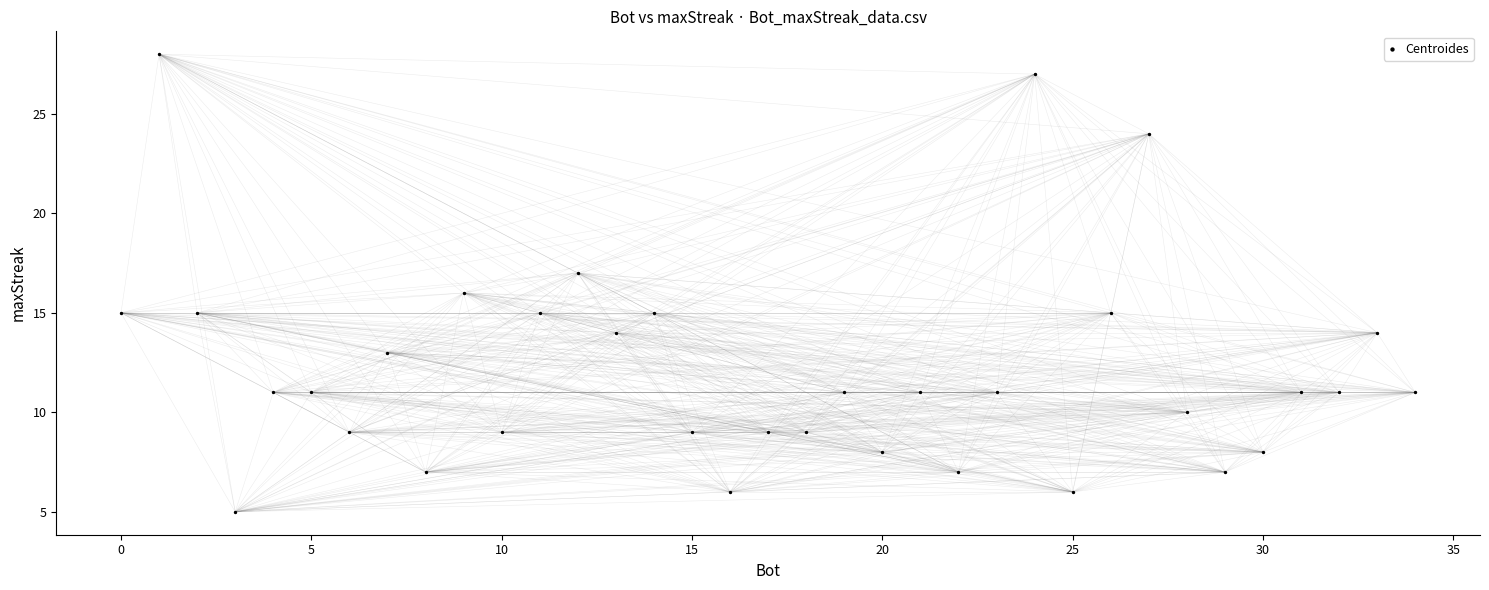

What is the range of Y values (max minus min)?

23